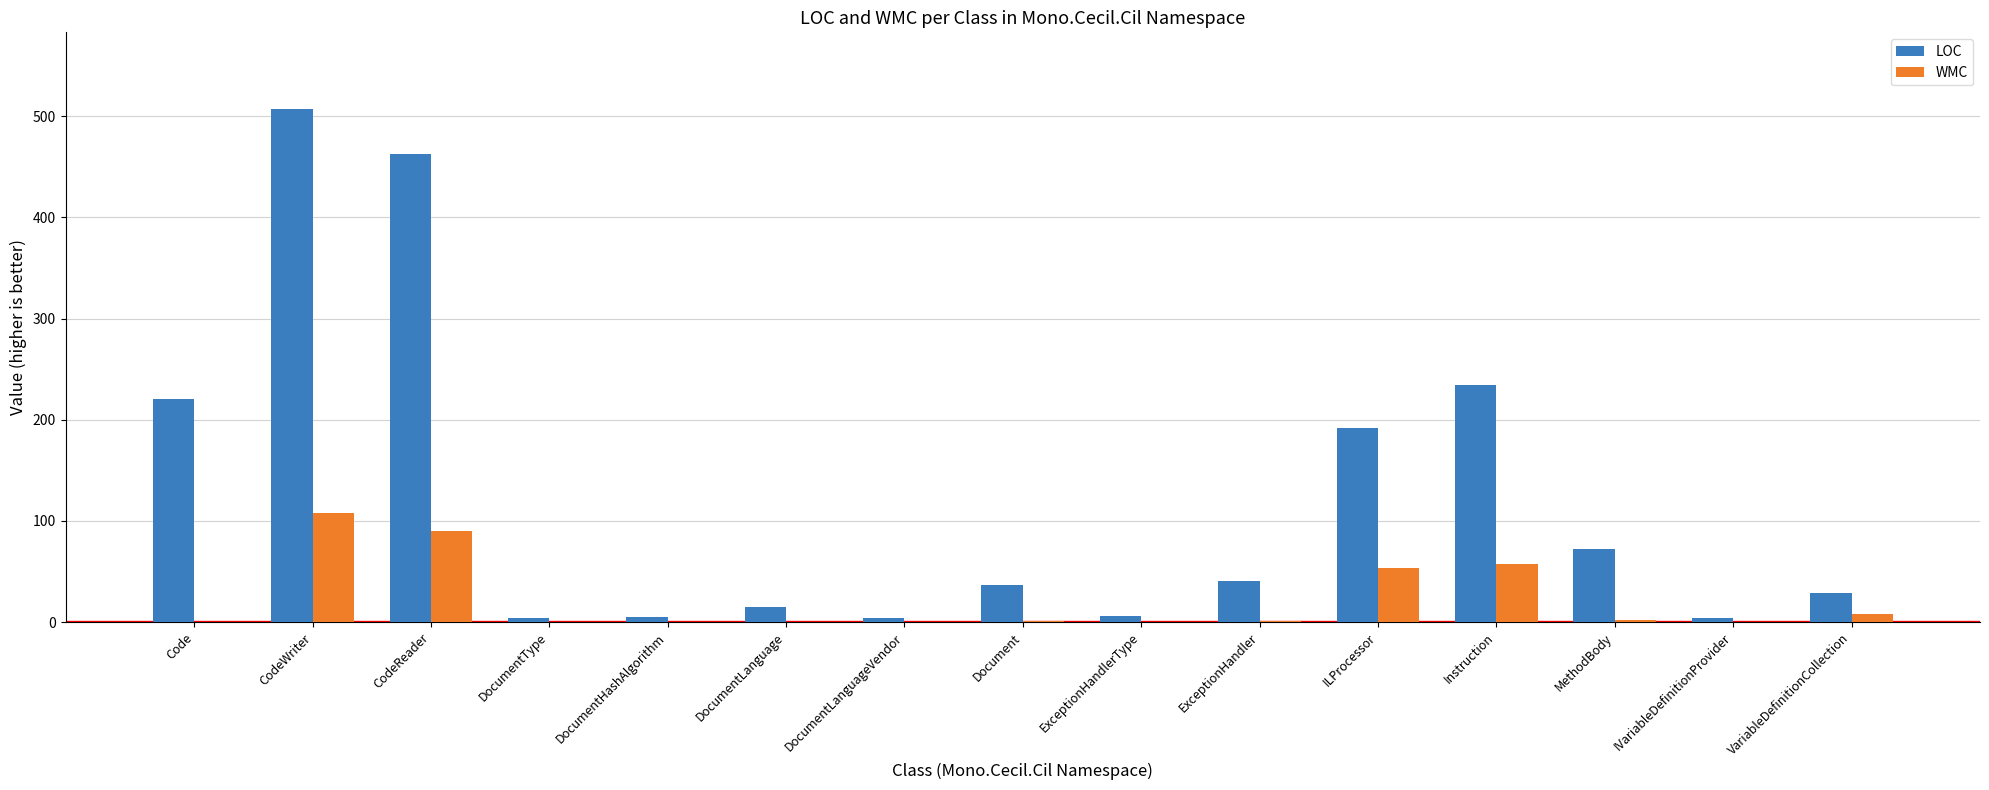

What is the sum of all WMC values?

320